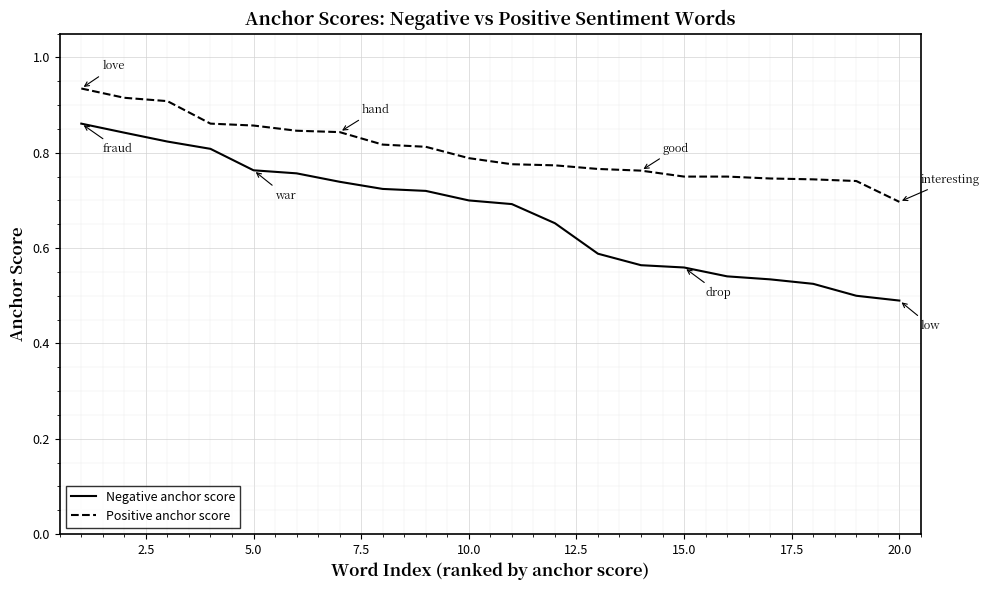

List the series in order of their peak value, lowest first.

Negative anchor score, Positive anchor score